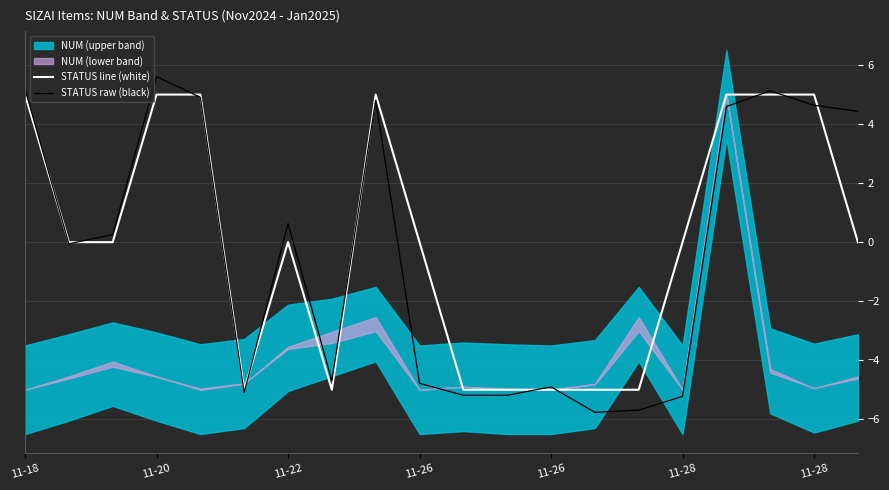

The STATUS raw (black) series shows 0.3 at 11-22. True or false?

False